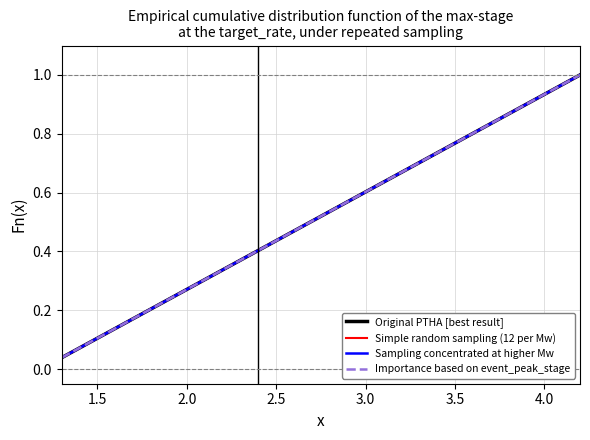

Is this an area chart (filled region under the line)?

No